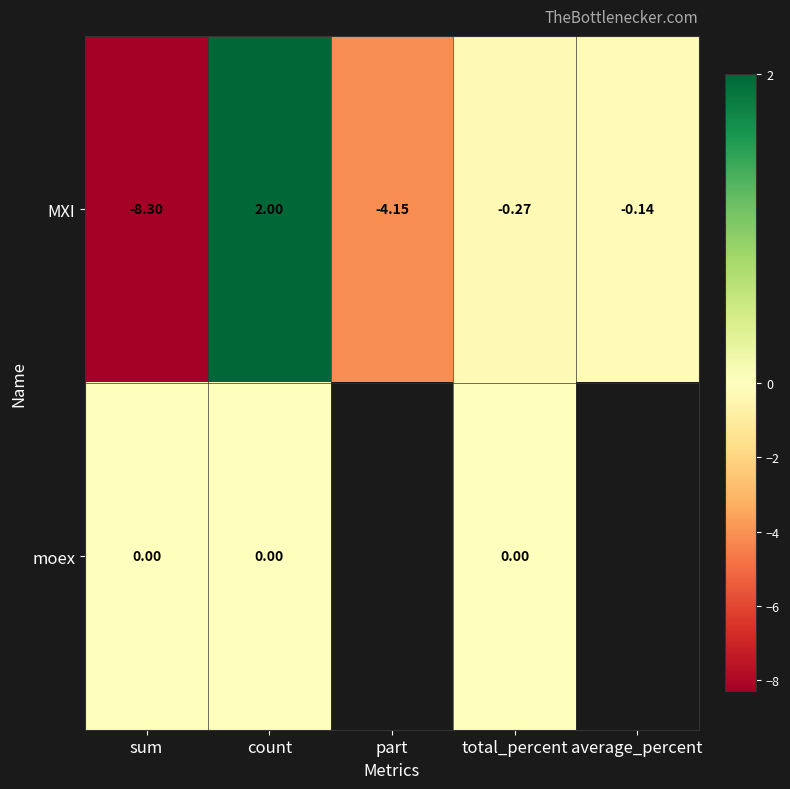

Between part and total_percent, which is larger?

total_percent